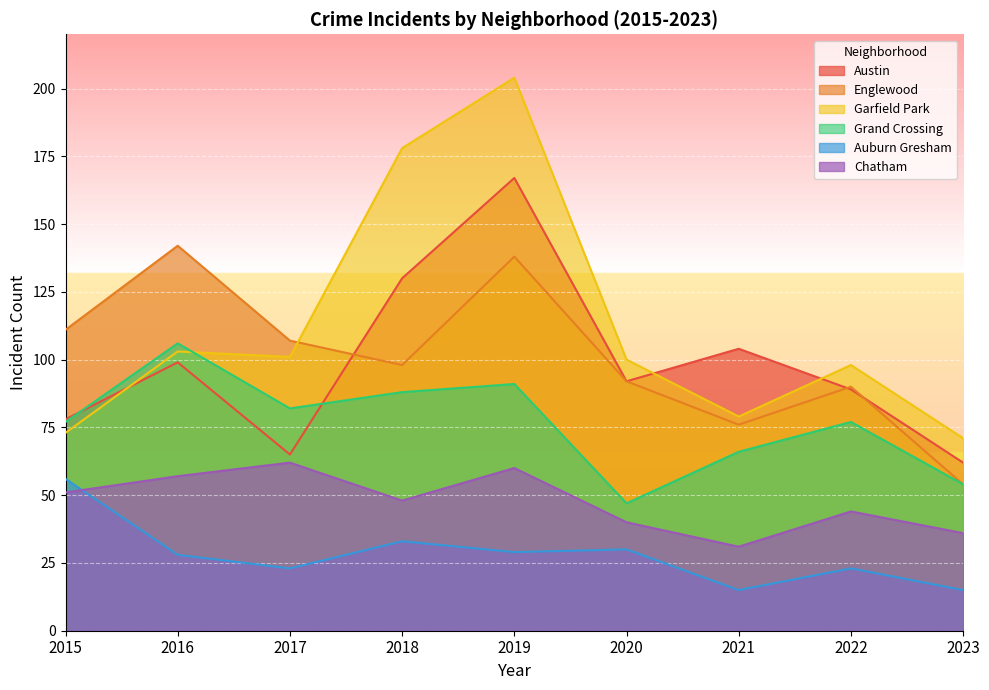

What are all the series names shown in the legend?

Austin, Englewood, Garfield Park, Grand Crossing, Auburn Gresham, Chatham